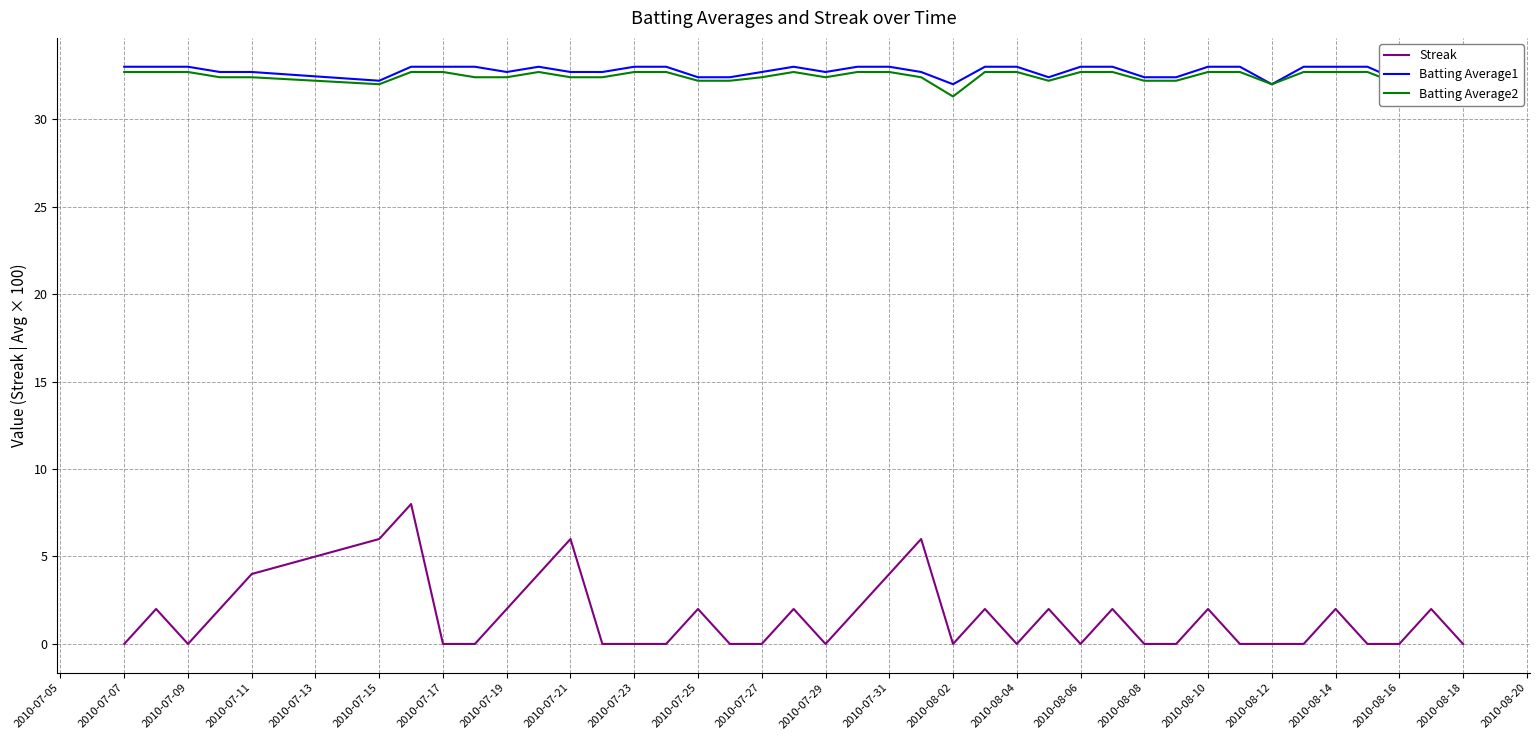

Is it true that Streak equals 10 at 2010-07-15?

False